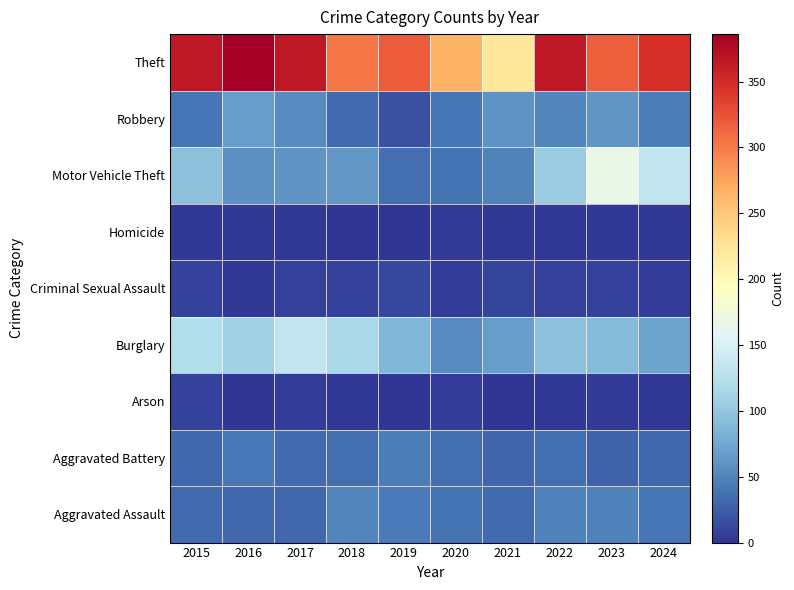

How many distinct data groups are displayed?

9